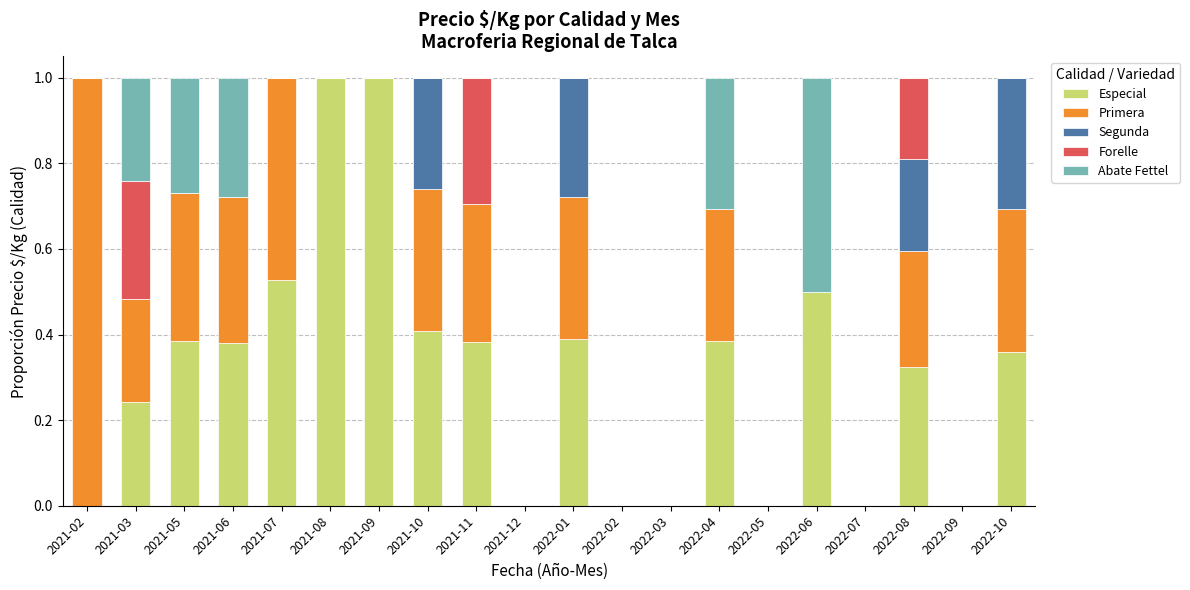

What is the total value across all series at 2021-08?

1.0